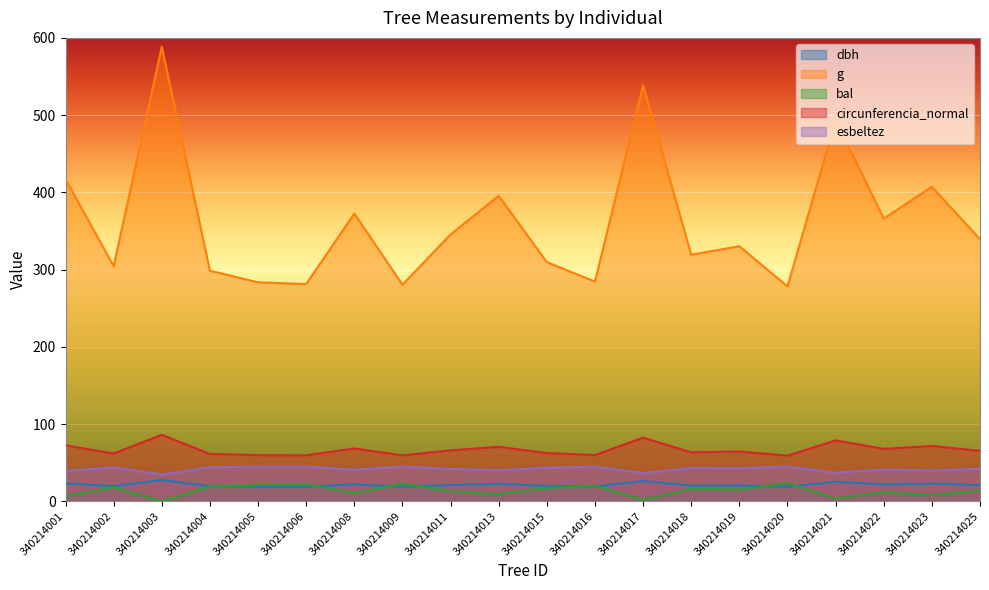

At which category does circunferencia_normal reach its first local valley?

340214002